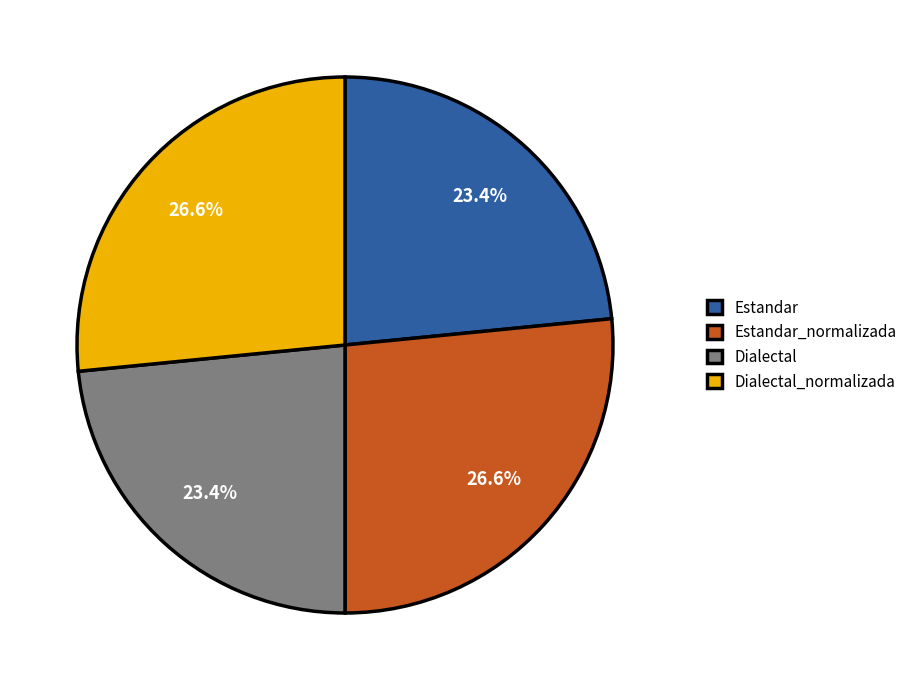

To the nearest percent, what is the average slice percentage?

25%